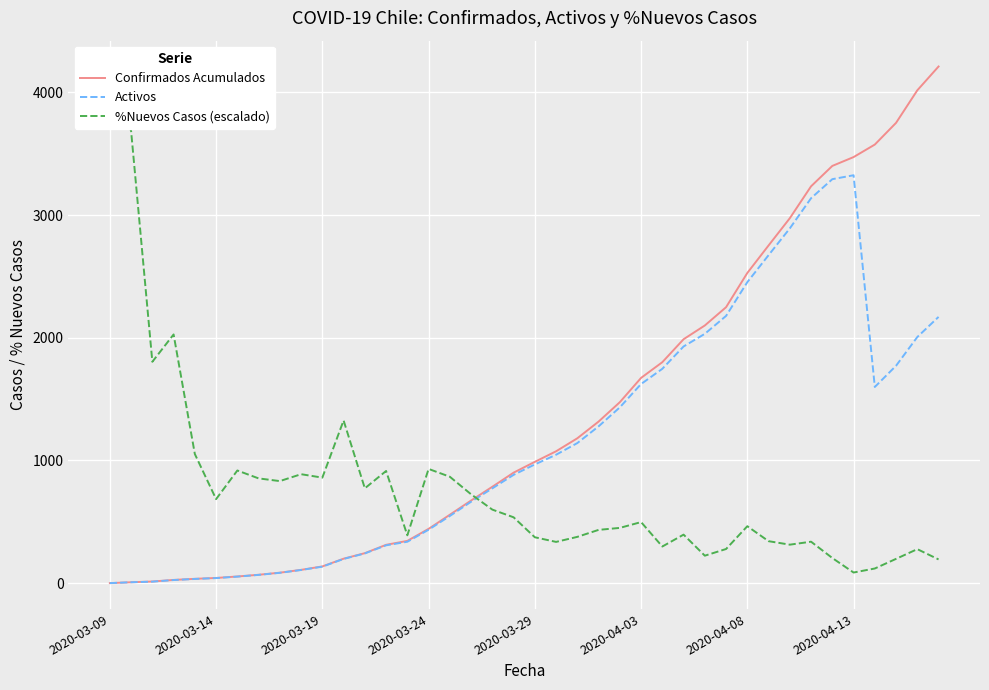

In %Nuevos Casos (escalado), how many points are higher than both neighbors (excluding endpoints)?

11